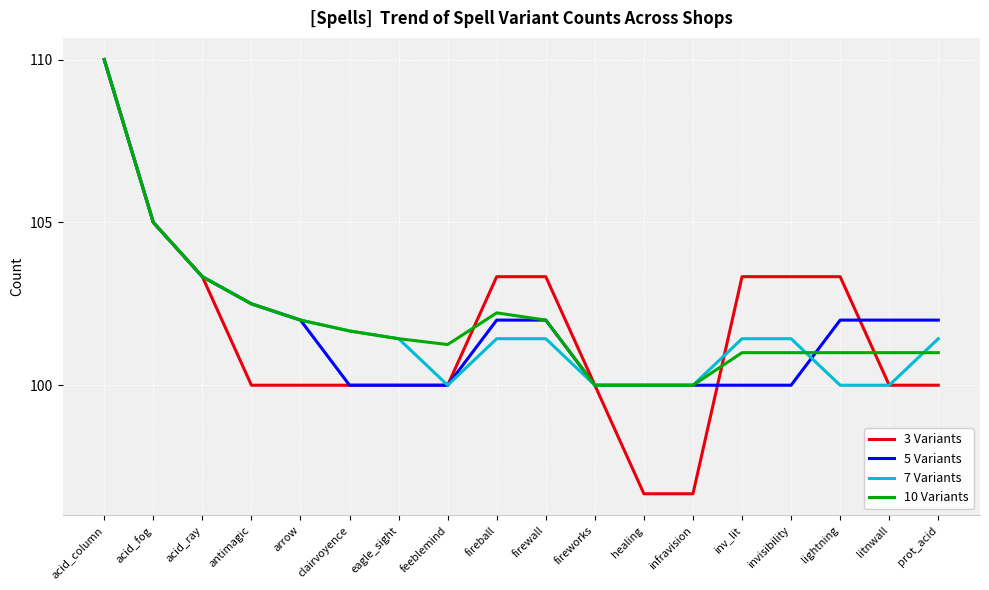

Which series has the largest range (max minus min)?

3 Variants